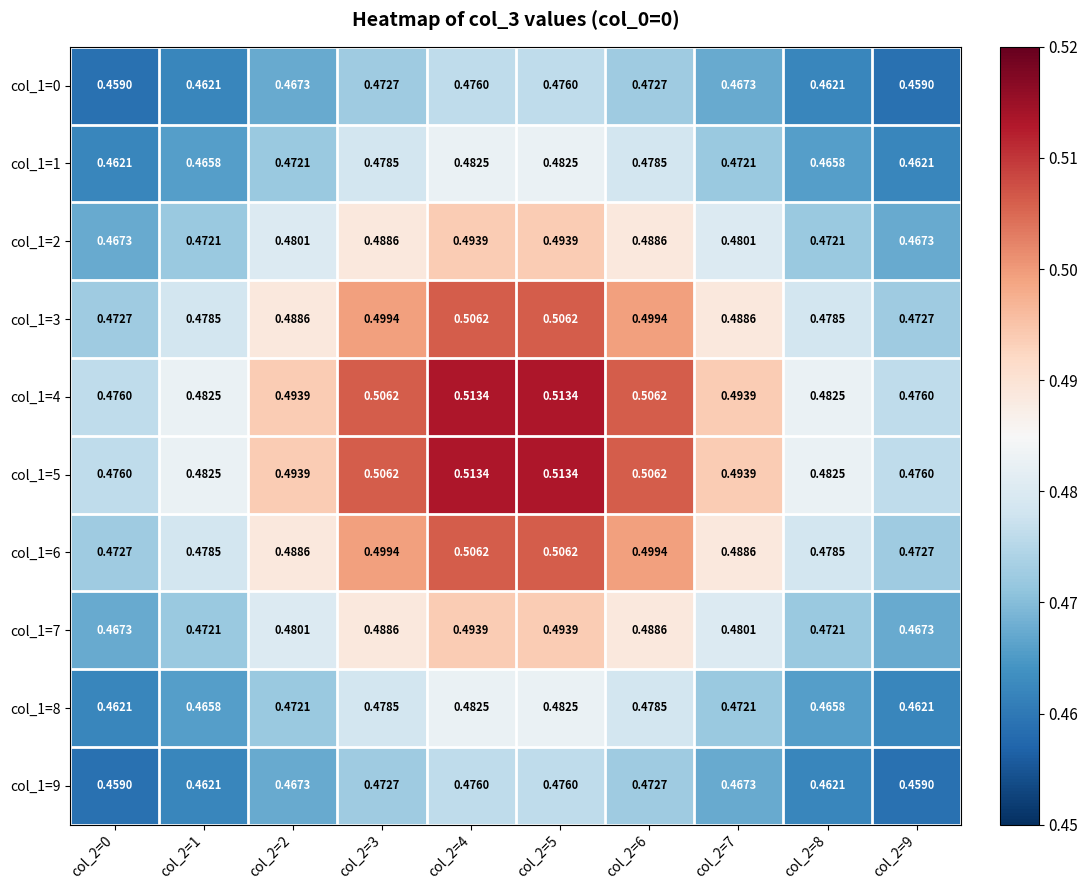

How many series are shown in this chart?

10